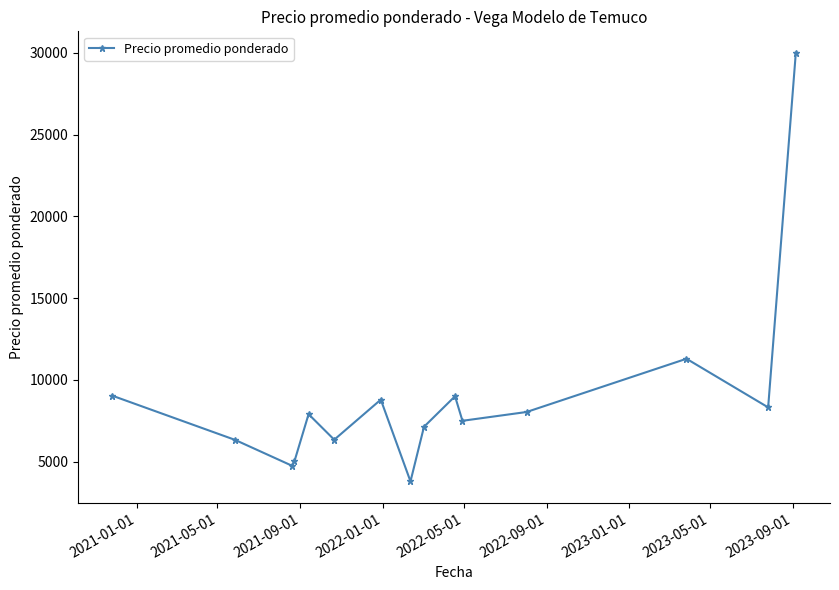

What is the value of the 12th point from the left?

8037.5